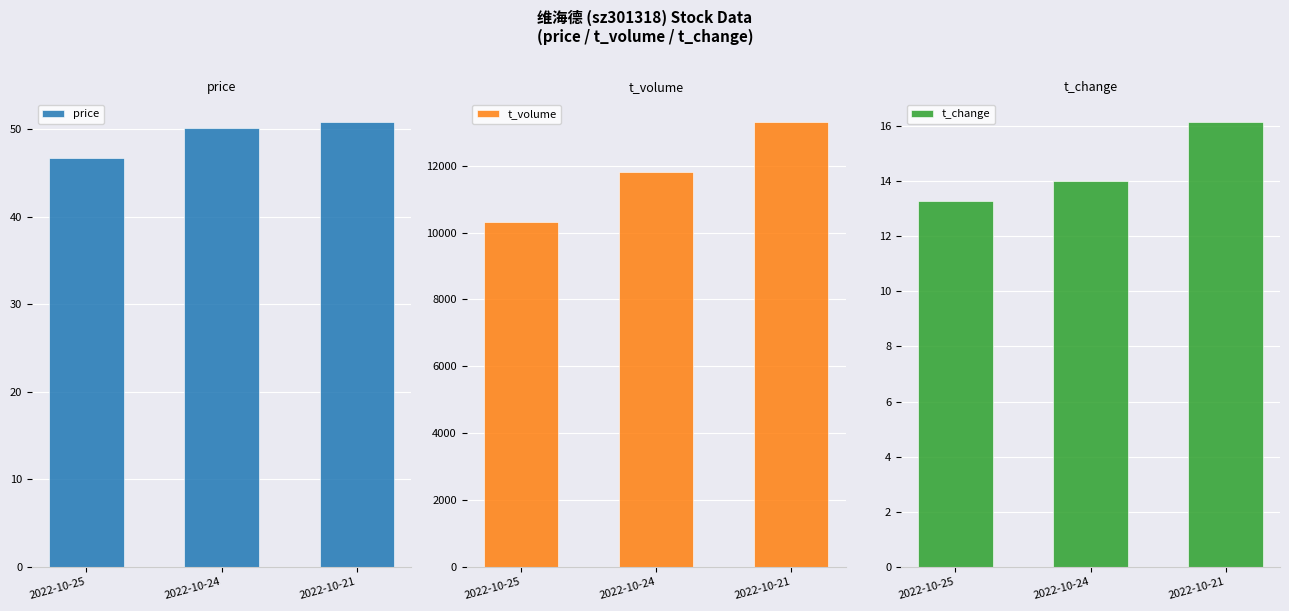

Reading left to right, extract all data points from this chart.

price: 46.7	50.2	50.9
t_volume: 10332.0	11810.0	13322.0
t_change: 13.3	14.0	16.2